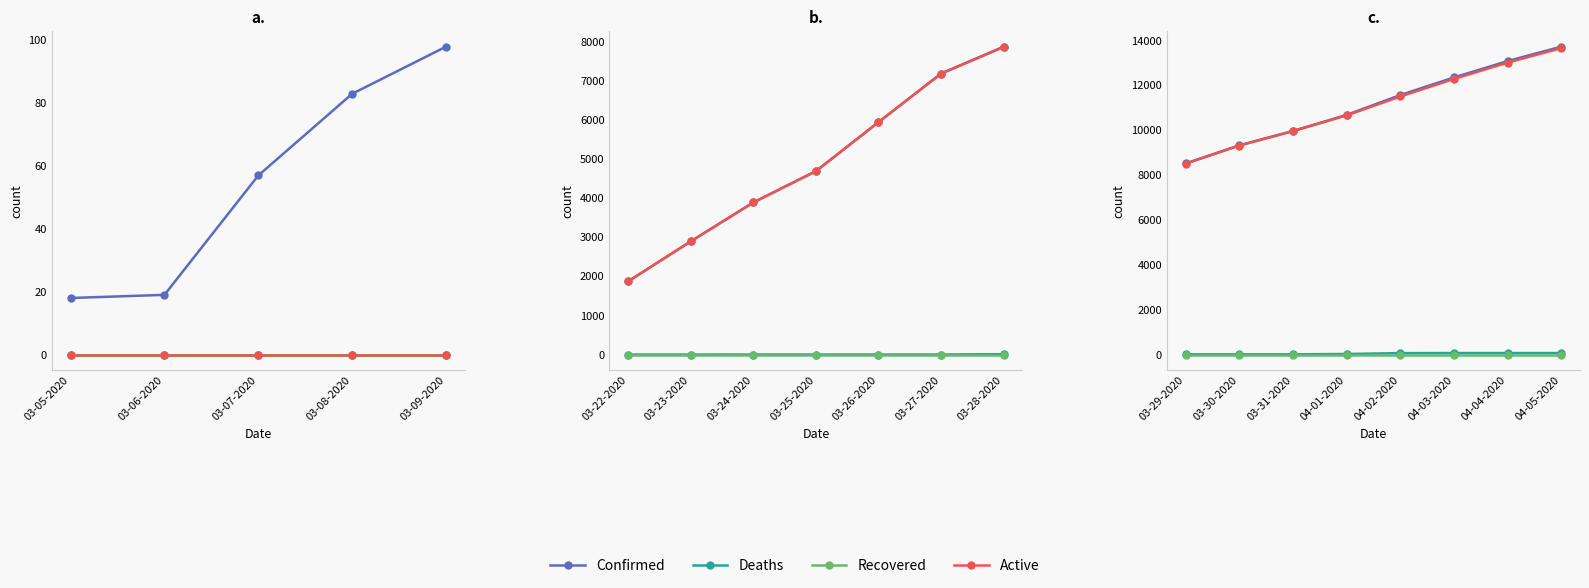

How many values in the Deaths series are below 64?

4